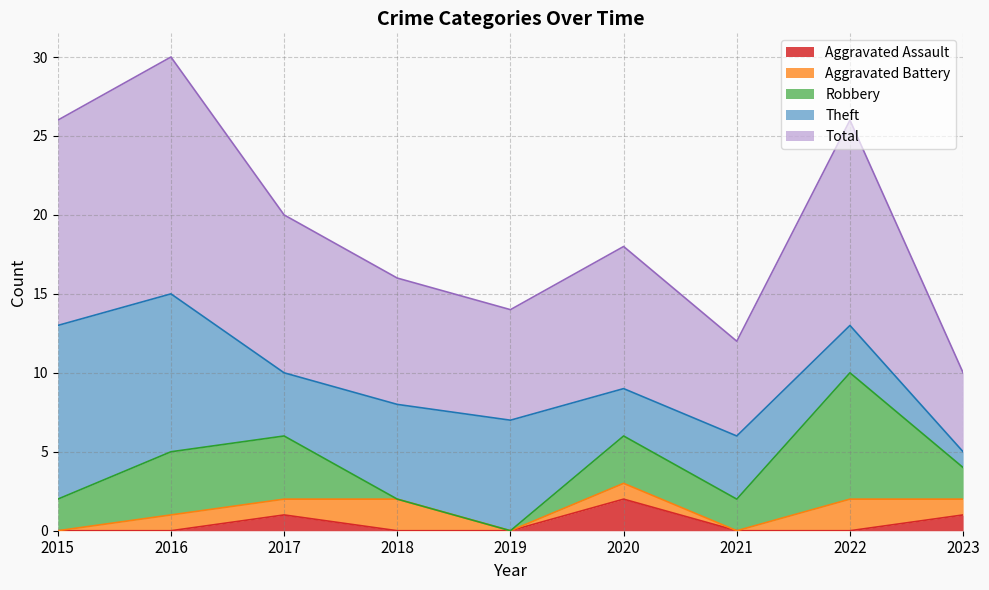

How many interior local valleys does the Theft series have?

2